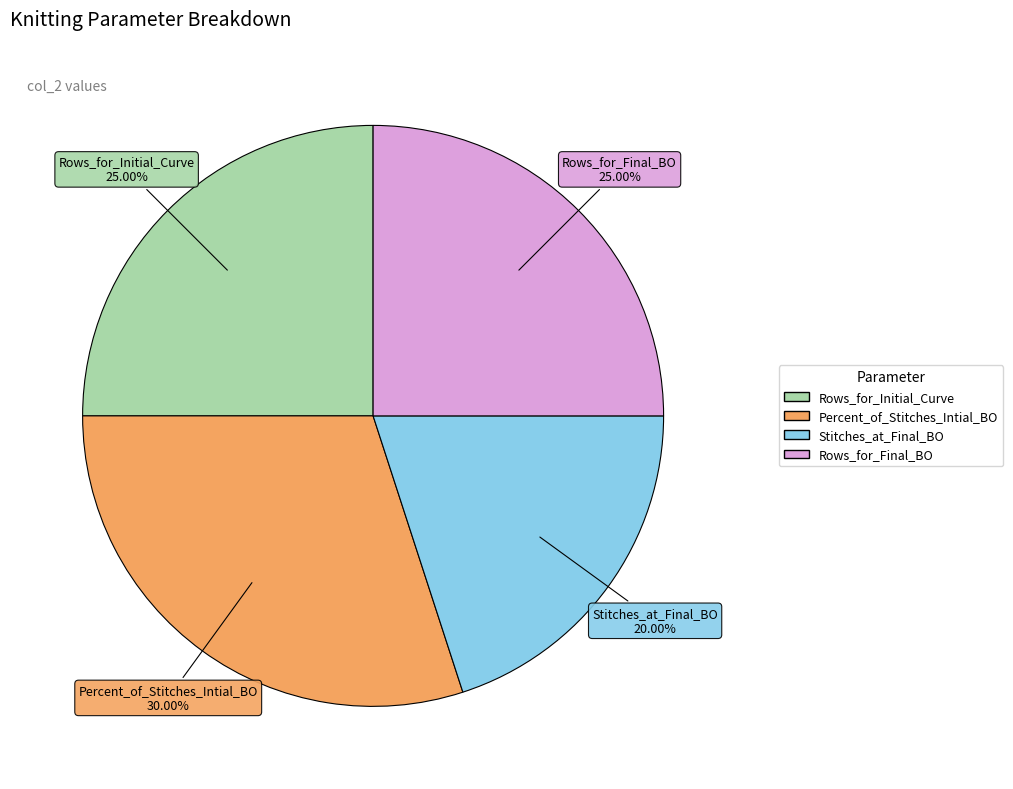

Which category has the biggest portion of the pie?

Percent_of_Stitches_Intial_BO